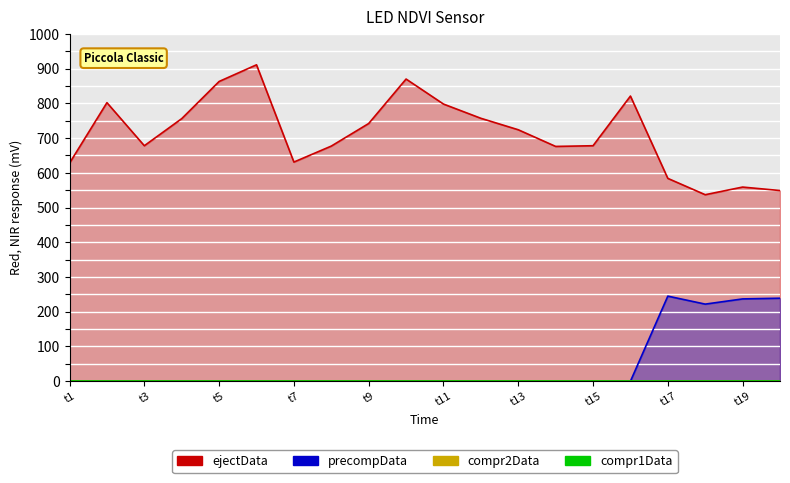

Which series has the largest total across all categories?

ejectData